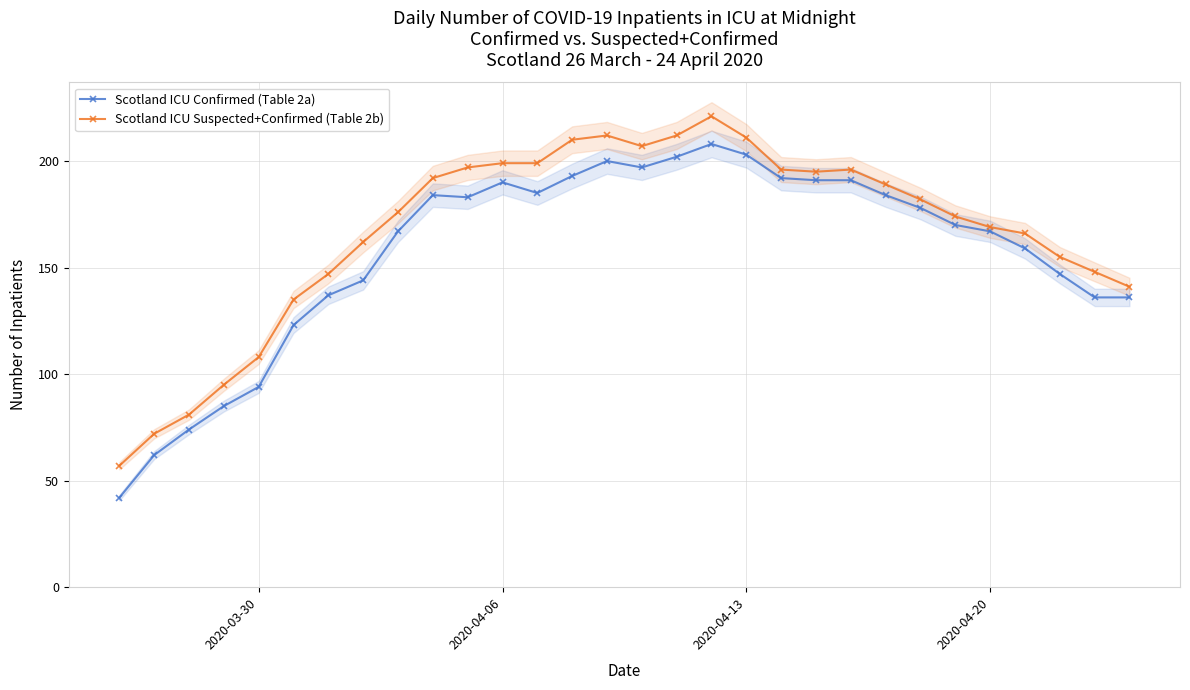

What is the lowest value of the Scotland ICU Confirmed (Table 2a) series?

42